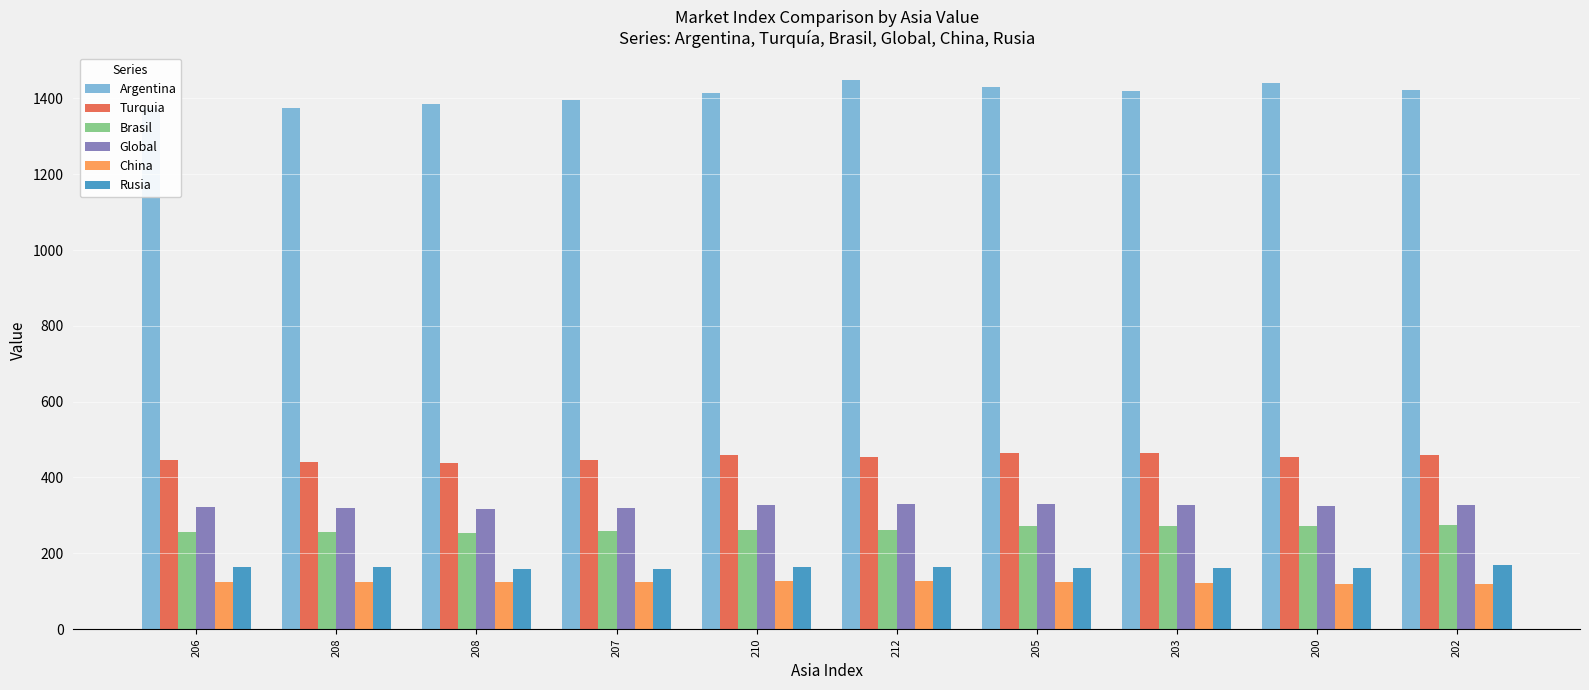

Which series has the largest total across all categories?

Argentina